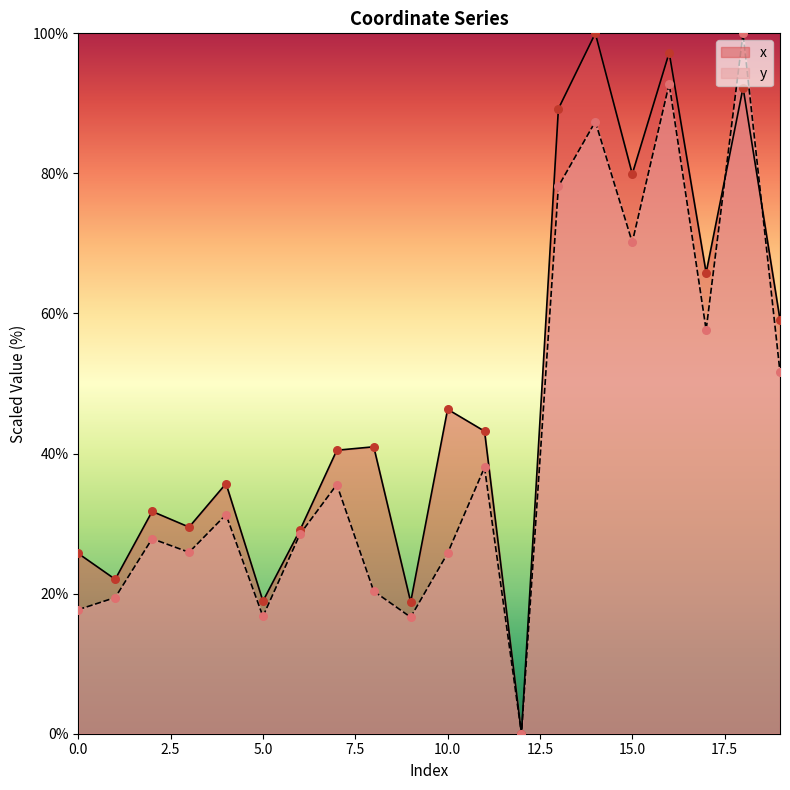

Which series has the widest spread of Y values?

x